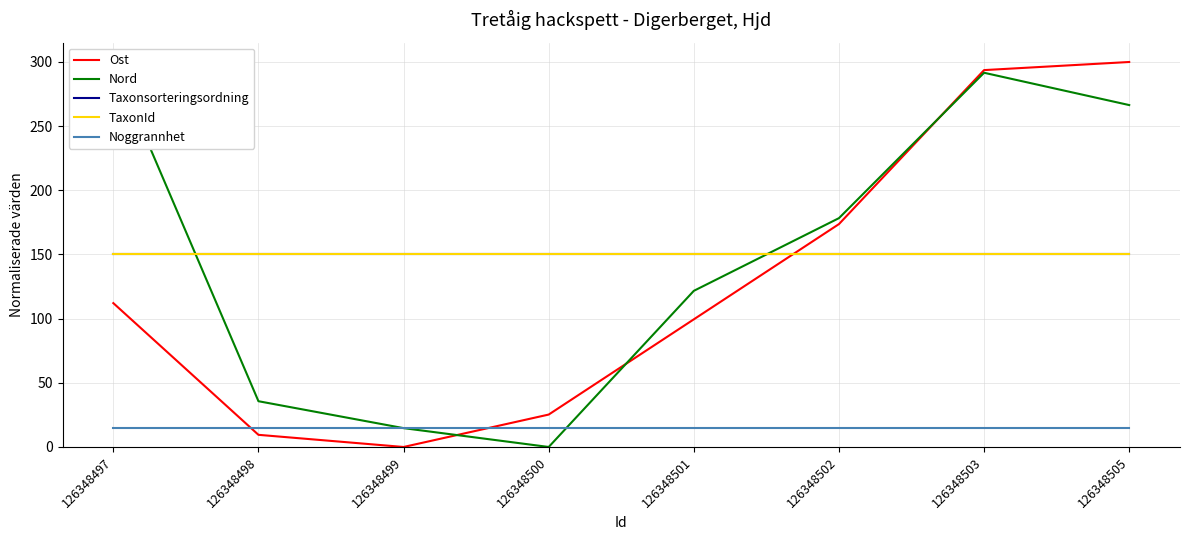

How many values in Nord are above zero?

7